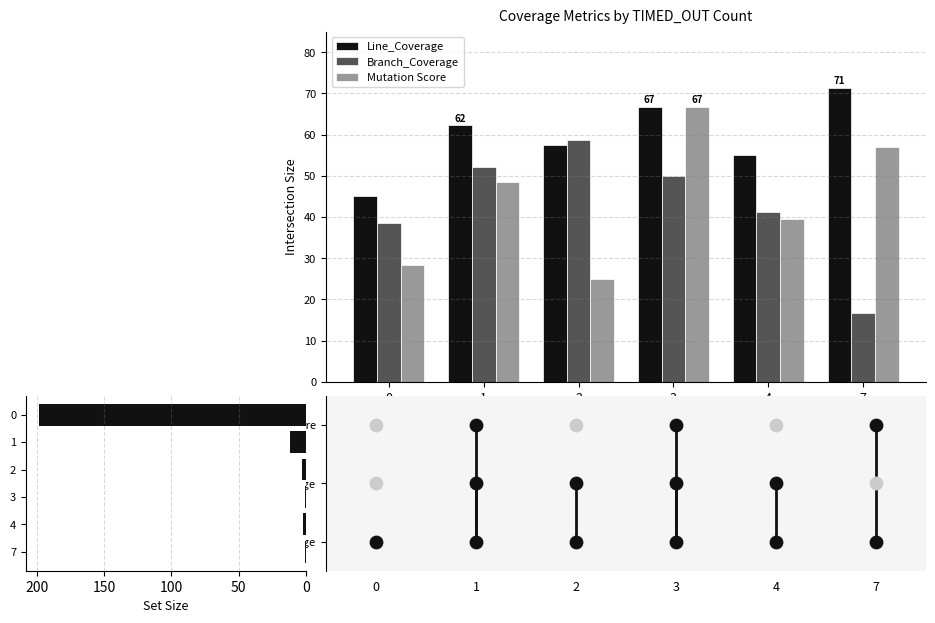

What is the total value across all series at 7?

145.2